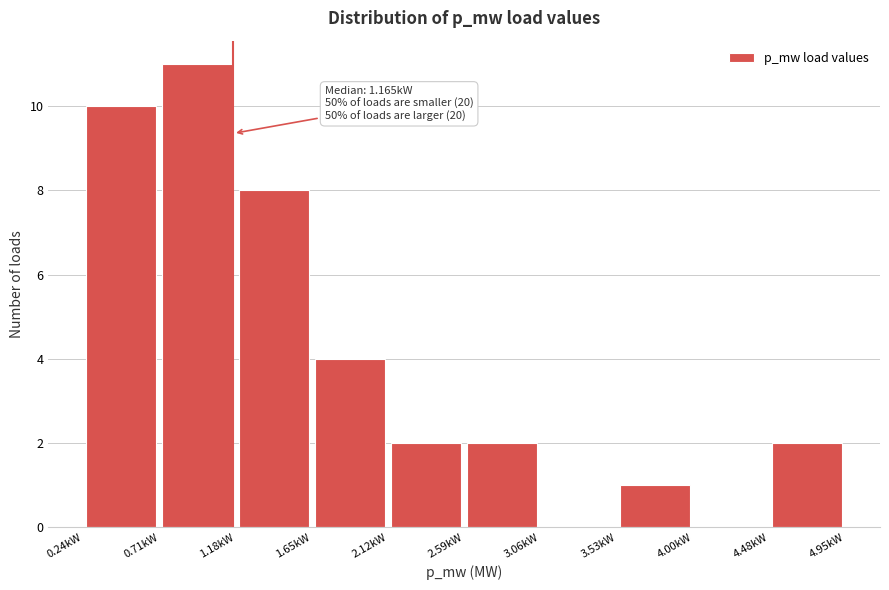

Which range on the x-axis has the tallest bar?

0.70 to 1.20